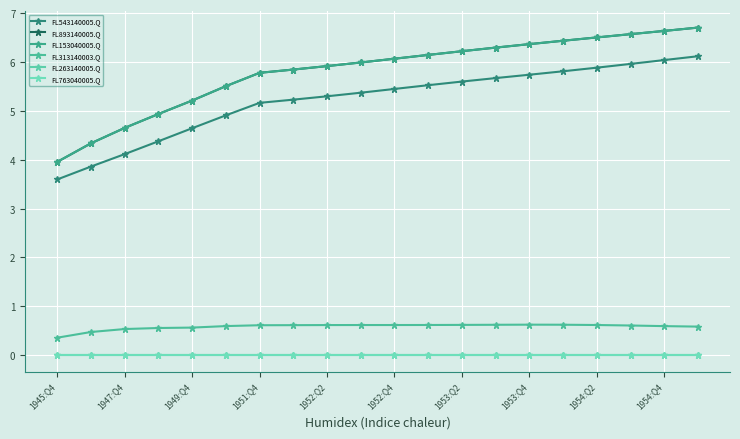

Does the chart have visible grid lines?

Yes